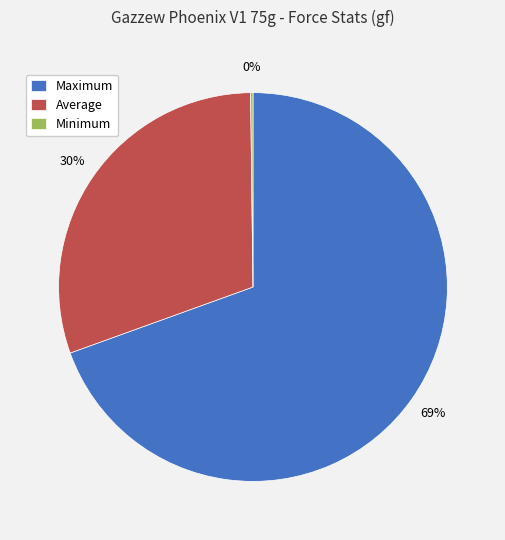

Does any single category account for the majority?

Yes